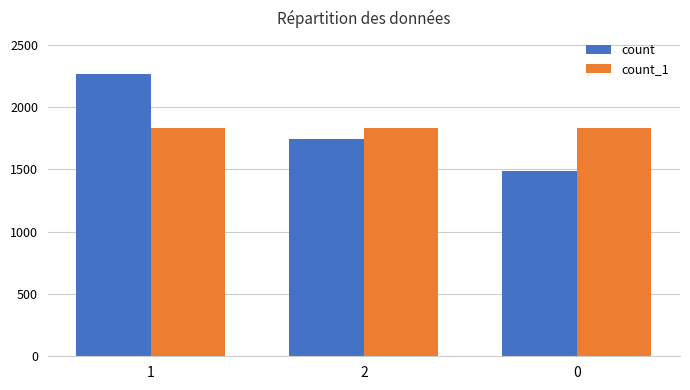

The value of count at 1 is 1572. True or false?

False